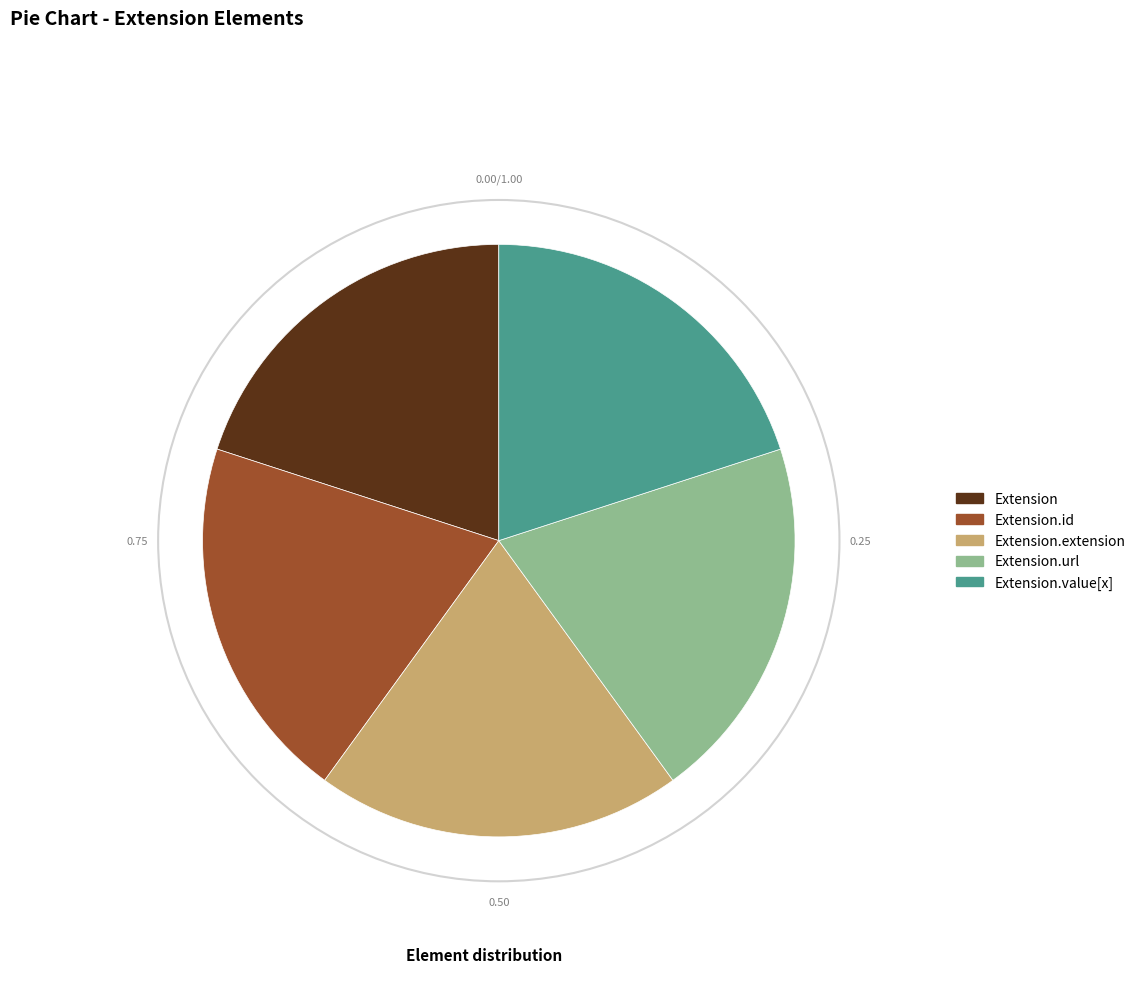

How many slices are in this pie chart?

5